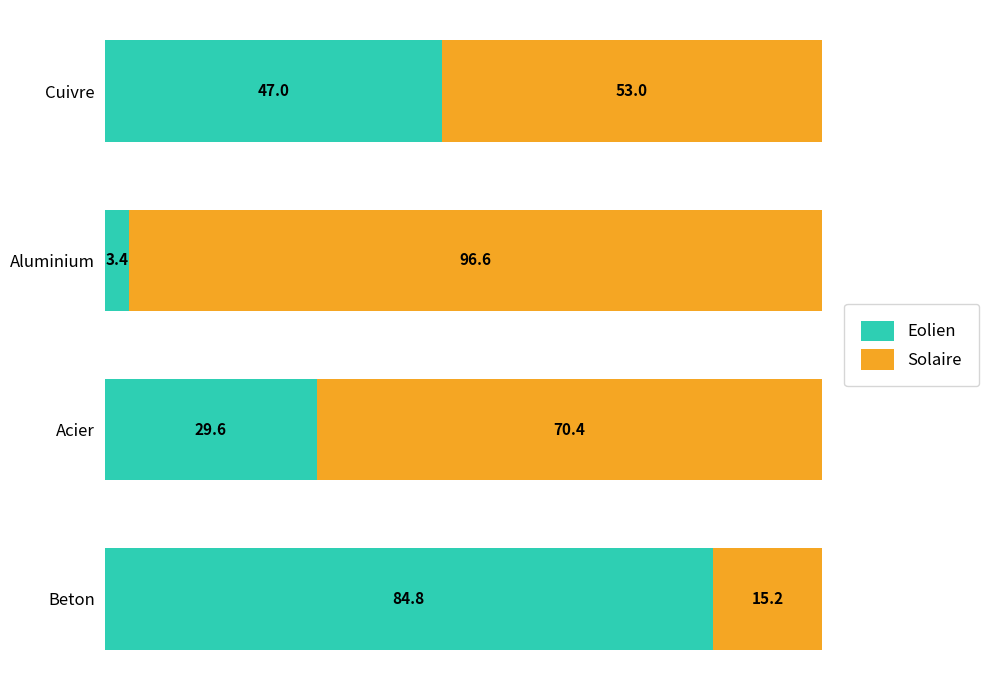

What is the lowest value of the Eolien series?

3.4